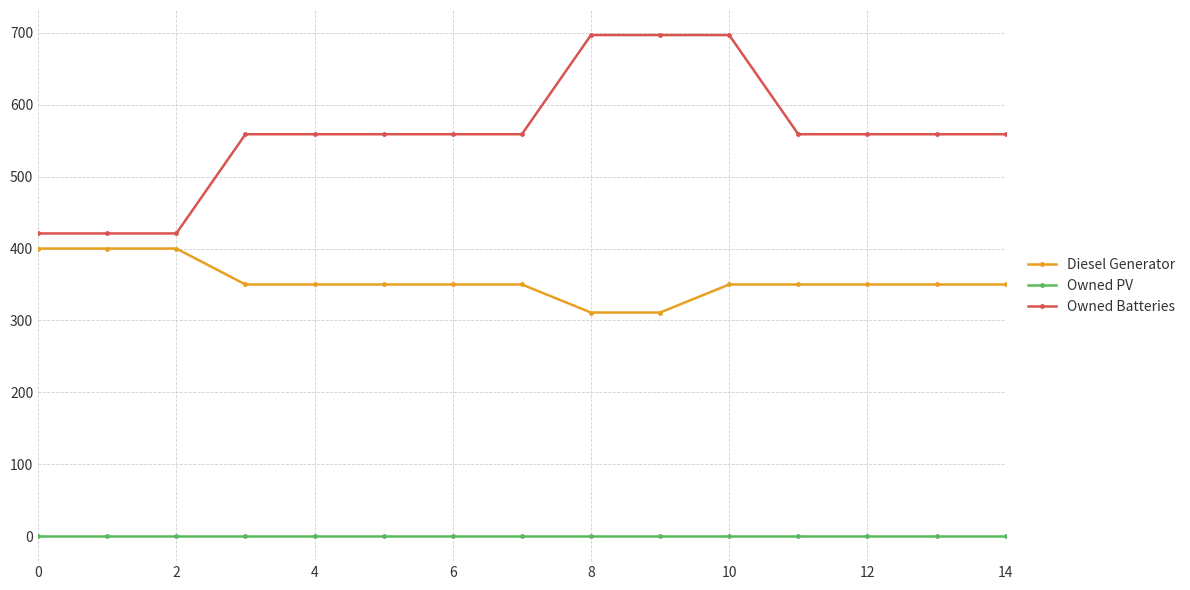

How many distinct data groups are displayed?

3